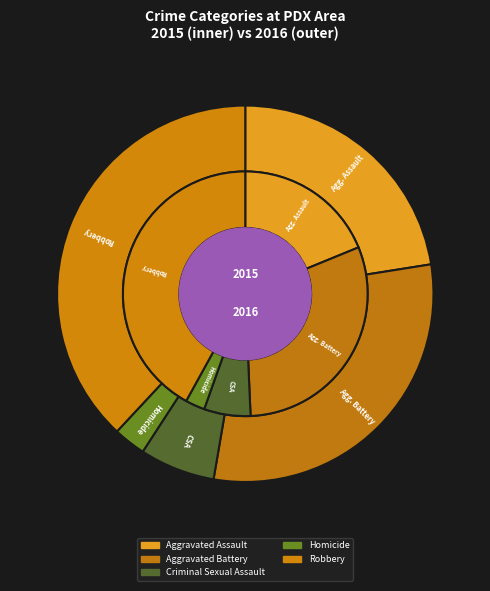

Rank the categories by value from highest to lowest.

Robbery, Aggravated Battery, Aggravated Assault, Criminal Sexual Assault, Homicide